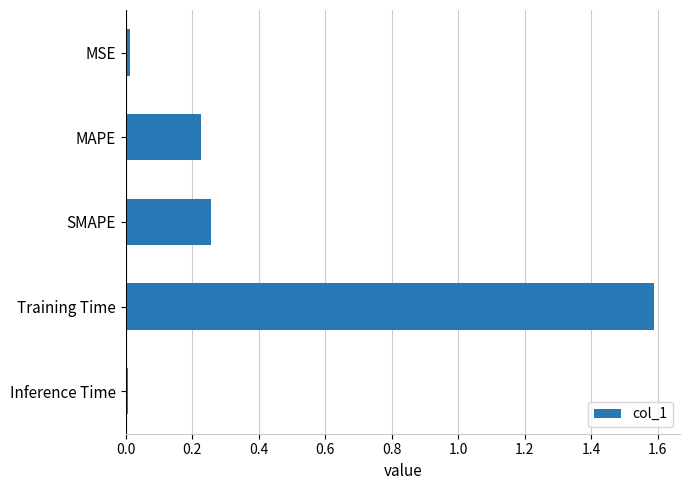

What is the label of the 5th bar from the bottom?

MSE